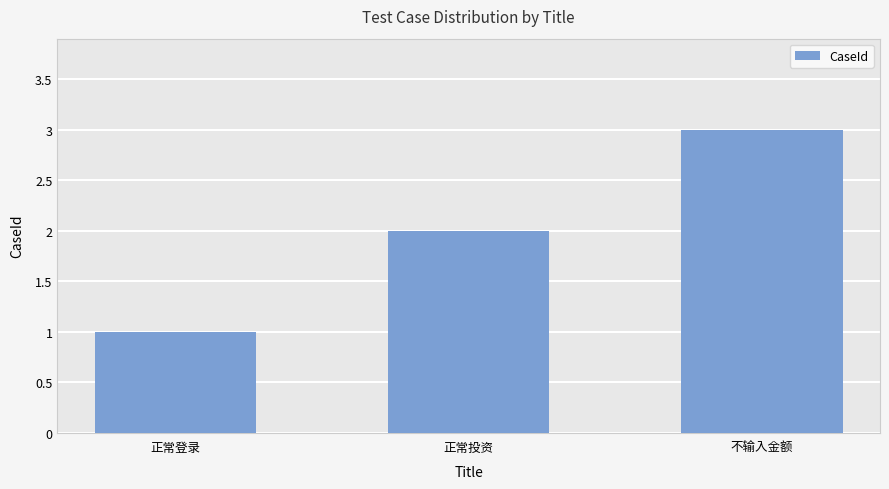

What is the label of the 1st bar from the left?

正常登录